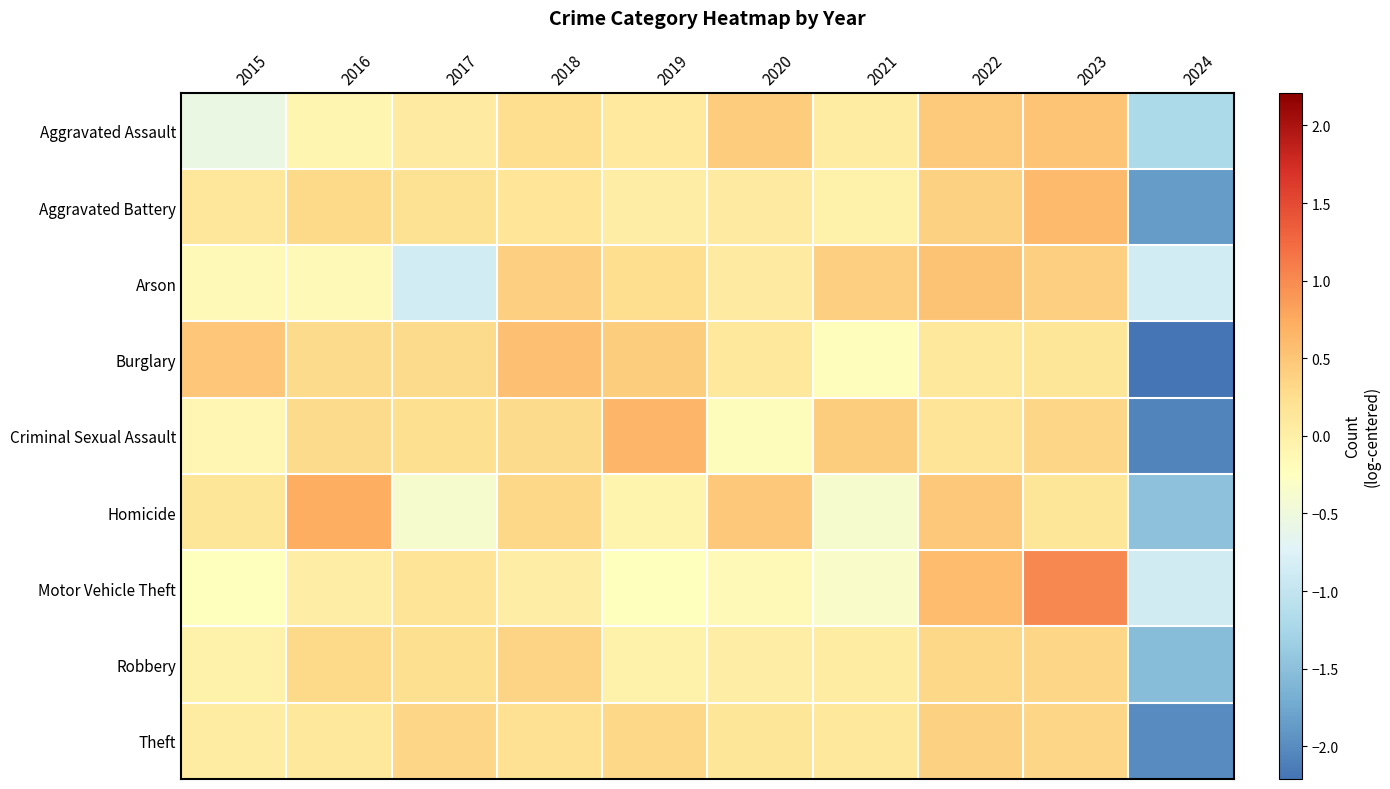

Reading left to right, transcribe all the data shown in this chart.

Aggravated Assault: 2015=-0.6	2016=-0.1	2017=0.1	2018=0.3	2019=0.1	2020=0.4	2021=0.0	2022=0.5	2023=0.5	2024=-1.2
Aggravated Battery: 2015=0.1	2016=0.3	2017=0.2	2018=0.2	2019=0.0	2020=0.1	2021=-0.0	2022=0.4	2023=0.6	2024=-1.9
Arson: 2015=-0.2	2016=-0.2	2017=-0.9	2018=0.4	2019=0.2	2020=0.1	2021=0.4	2022=0.5	2023=0.4	2024=-0.9
Burglary: 2015=0.5	2016=0.3	2017=0.3	2018=0.6	2019=0.4	2020=0.1	2021=-0.2	2022=0.1	2023=0.1	2024=-2.2
Criminal Sexual Assault: 2015=-0.1	2016=0.3	2017=0.2	2018=0.3	2019=0.6	2020=-0.2	2021=0.4	2022=0.2	2023=0.3	2024=-2.1
Homicide: 2015=0.1	2016=0.7	2017=-0.4	2018=0.3	2019=-0.1	2020=0.5	2021=-0.4	2022=0.5	2023=0.1	2024=-1.5
Motor Vehicle Theft: 2015=-0.2	2016=0.0	2017=0.2	2018=0.0	2019=-0.2	2020=-0.2	2021=-0.3	2022=0.6	2023=1.0	2024=-0.9
Robbery: 2015=-0.0	2016=0.3	2017=0.2	2018=0.4	2019=-0.0	2020=0.0	2021=0.0	2022=0.3	2023=0.3	2024=-1.5
Theft: 2015=0.0	2016=0.1	2017=0.3	2018=0.2	2019=0.3	2020=0.1	2021=0.1	2022=0.4	2023=0.3	2024=-2.0